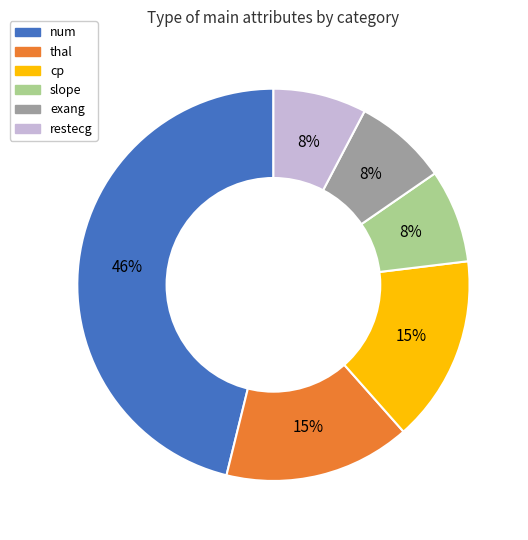

To the nearest percent, what is the average slice percentage?

17%